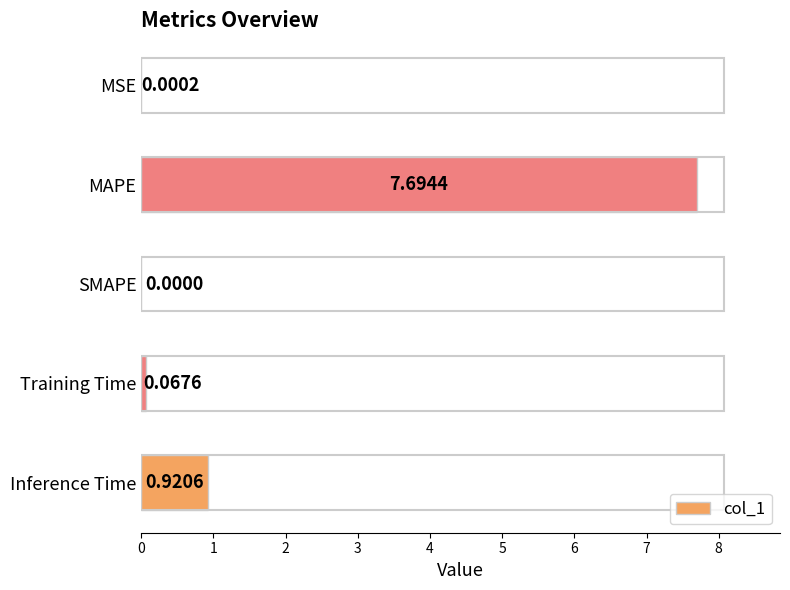

At which label is the value closest to 3?

Inference Time